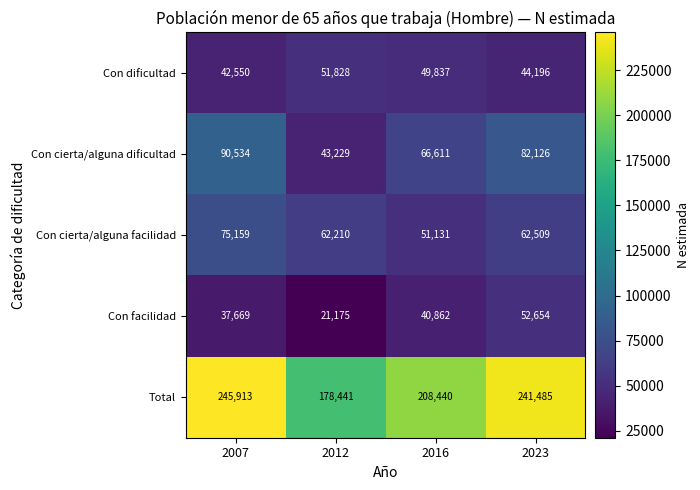

Where is Con cierta/alguna dificultad nearest to the value 66881?

2016